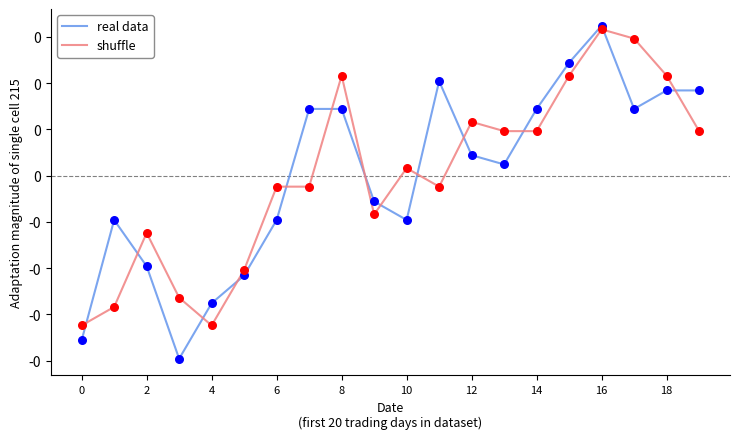

At how many categories does at least one series exceed 0?

12